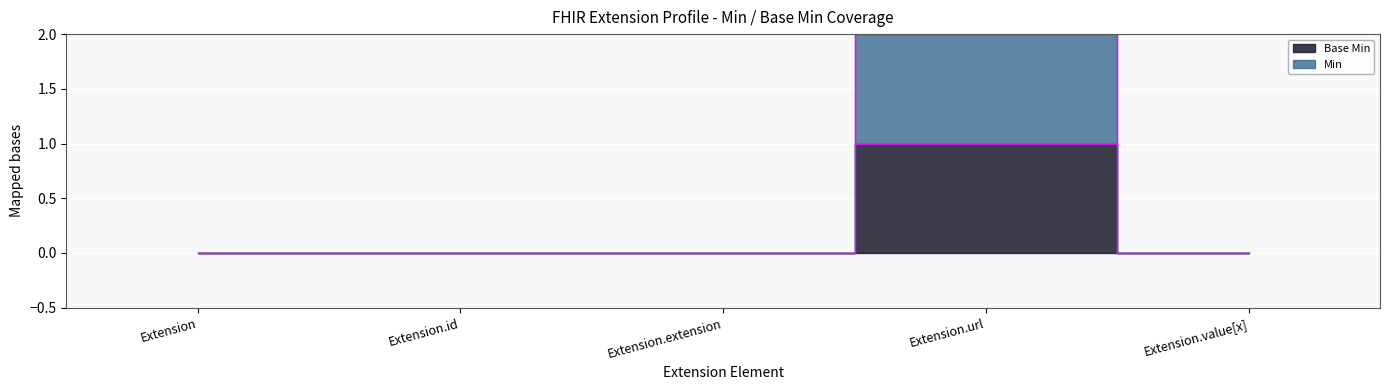

List the series in order of their peak value, lowest first.

Base Min, Min